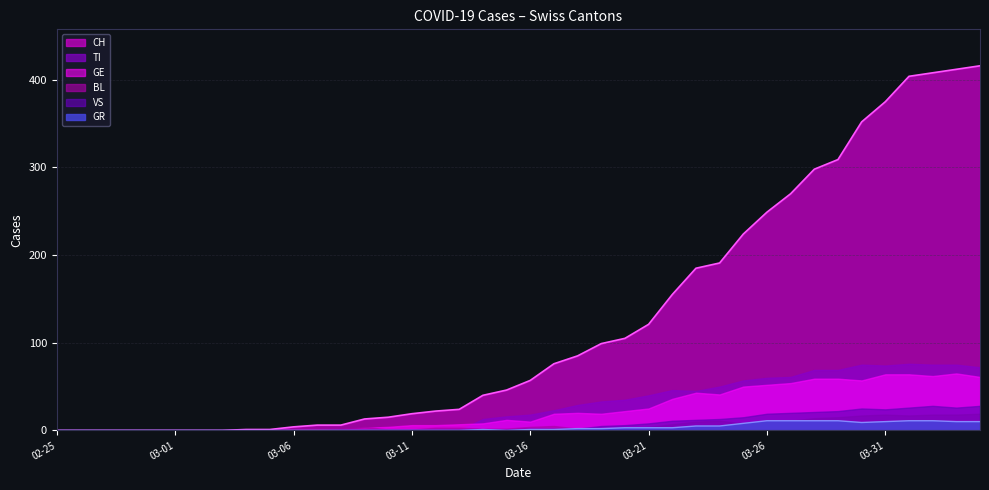

The value of VS at 2020-03-12 is 1. True or false?

True